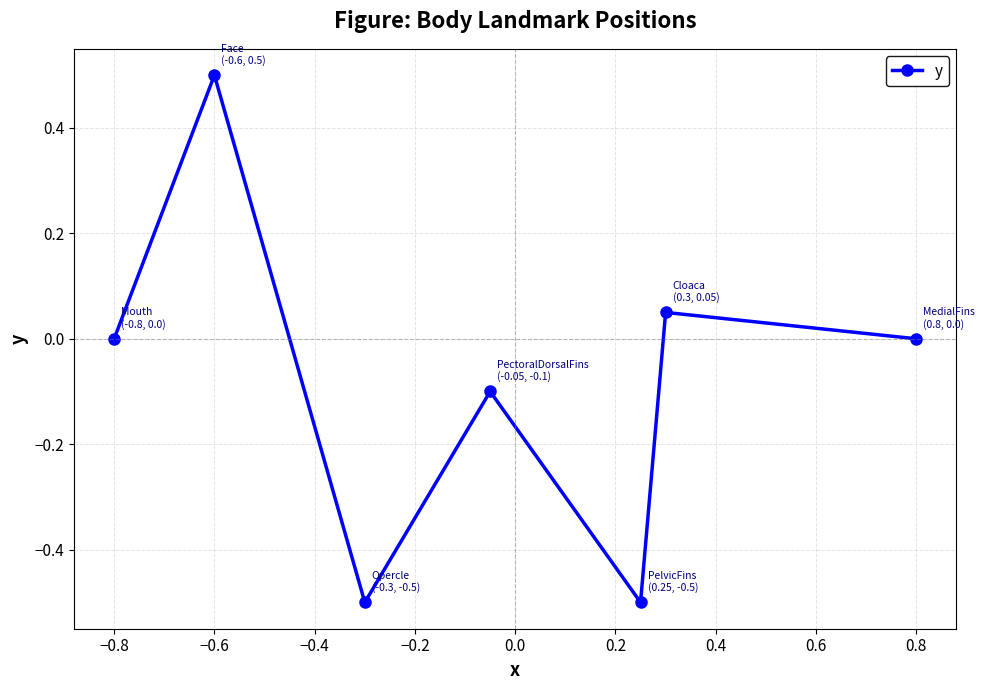

How many categories are shown in the chart?

7